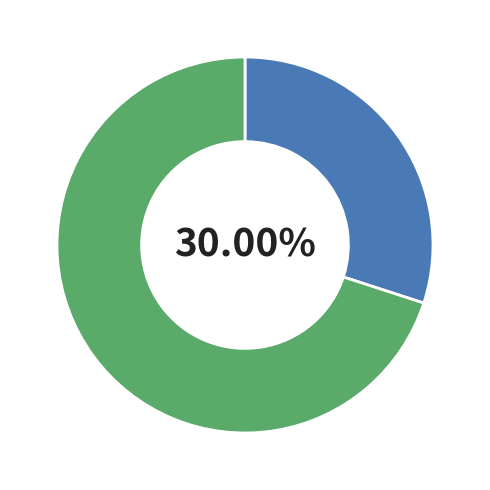

Is there a majority slice in this chart?

Yes